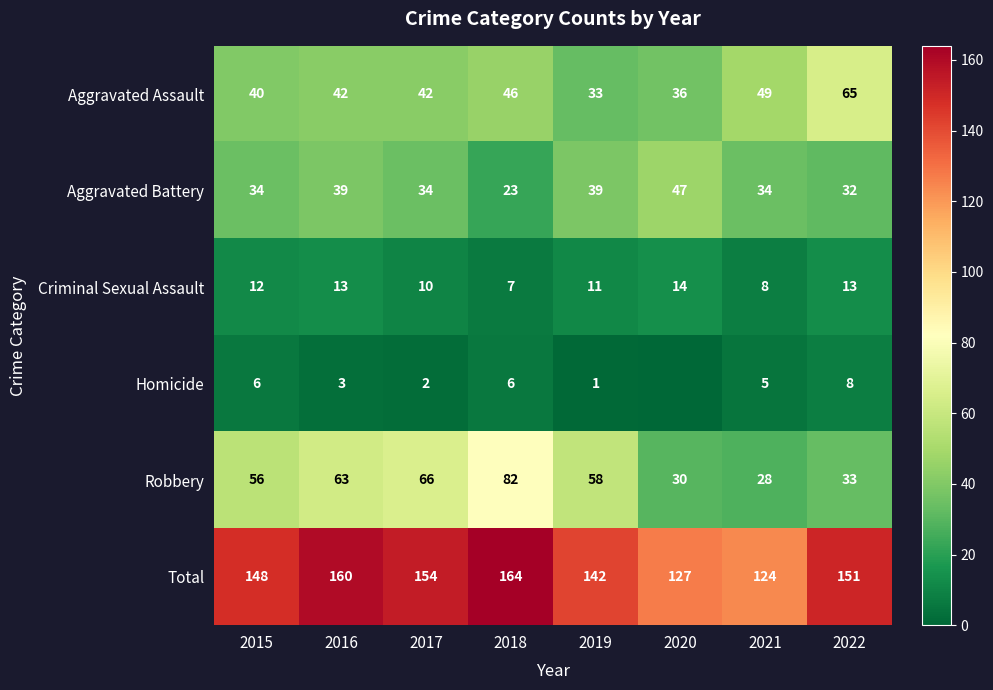

How many categories are shown in the chart?

8